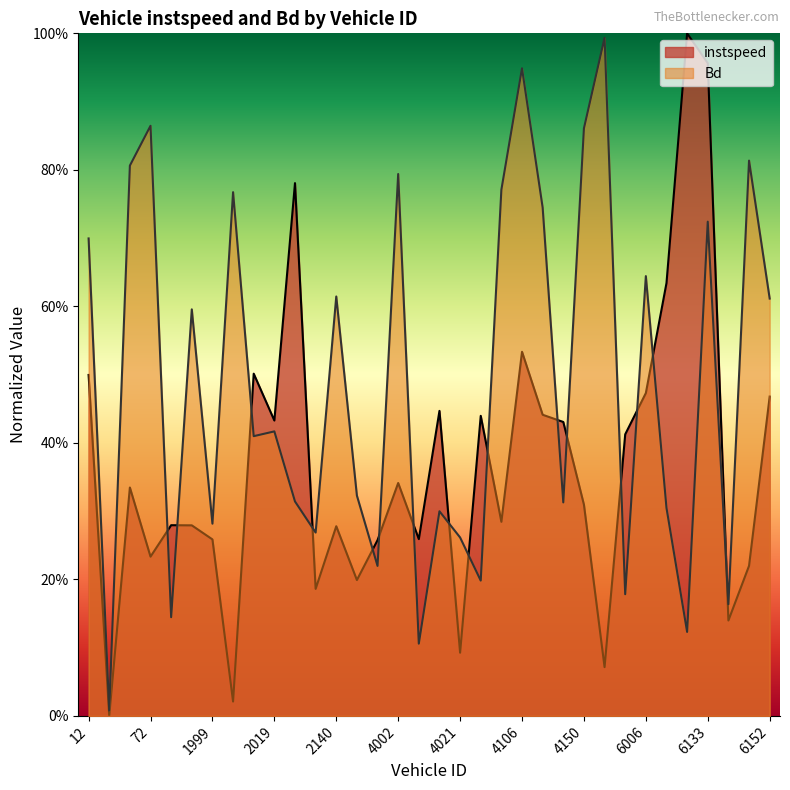

The value of Bd at 4154.0 is 1.0. True or false?

True